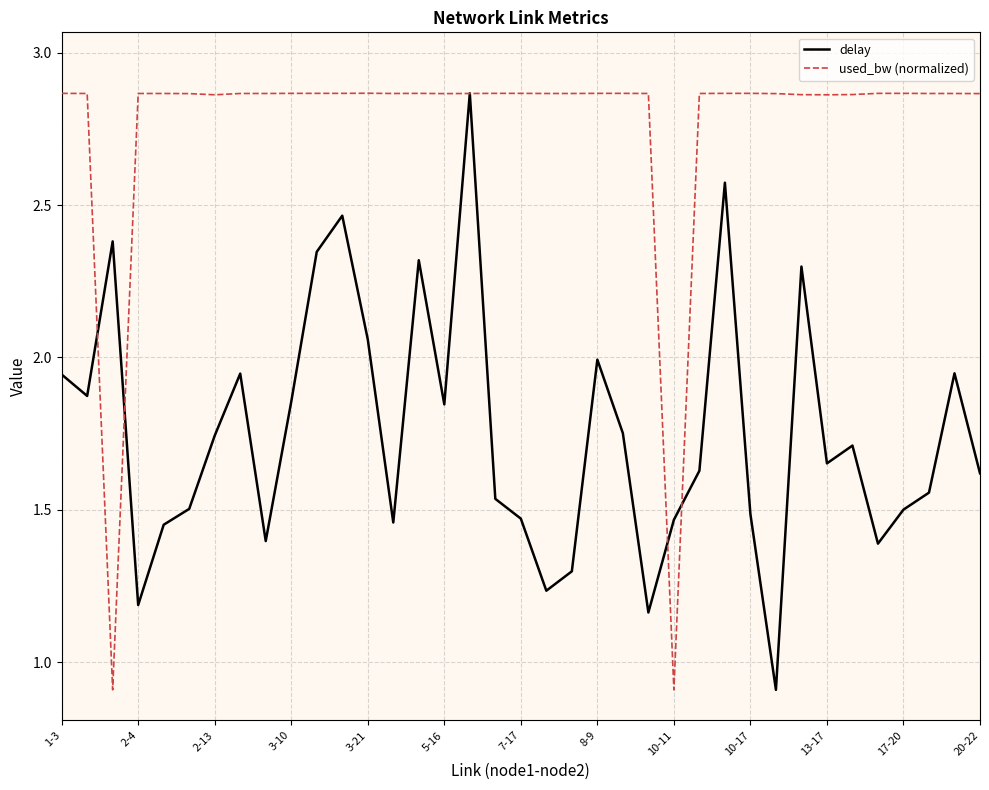

Which series has the largest total across all categories?

used_bw (normalized)